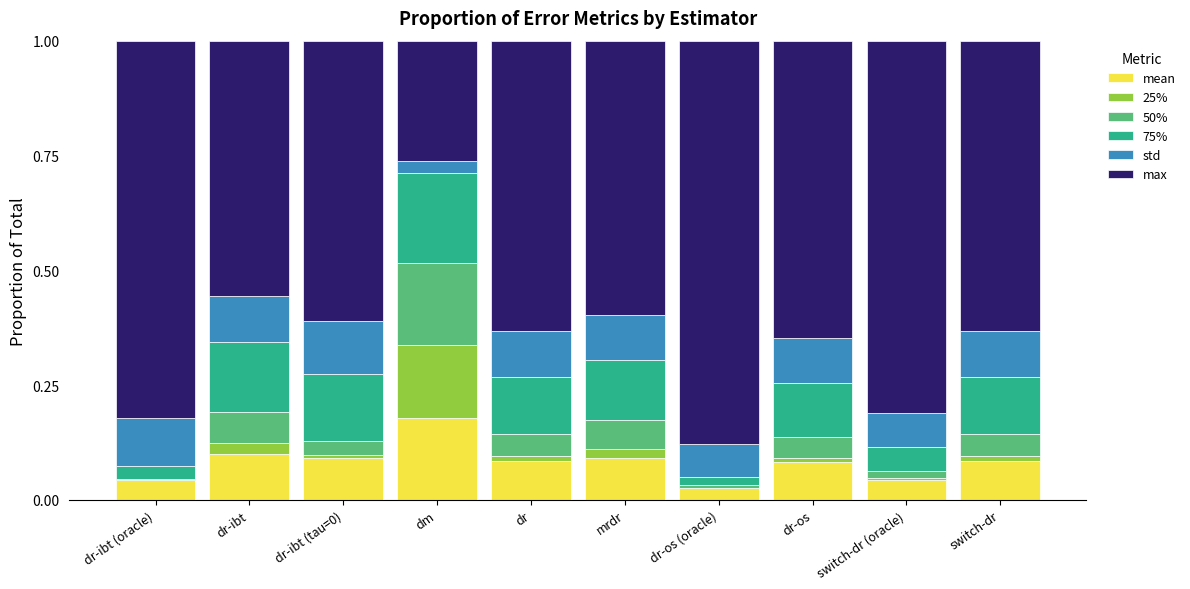

Between dr-ibt (tau=0) and dr-os (oracle), which is larger?

dr-ibt (tau=0)